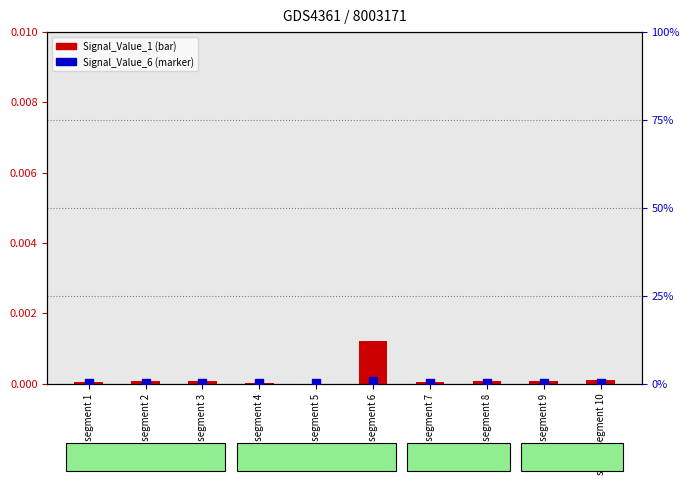

At how many categories does at least one series exceed 0?

10